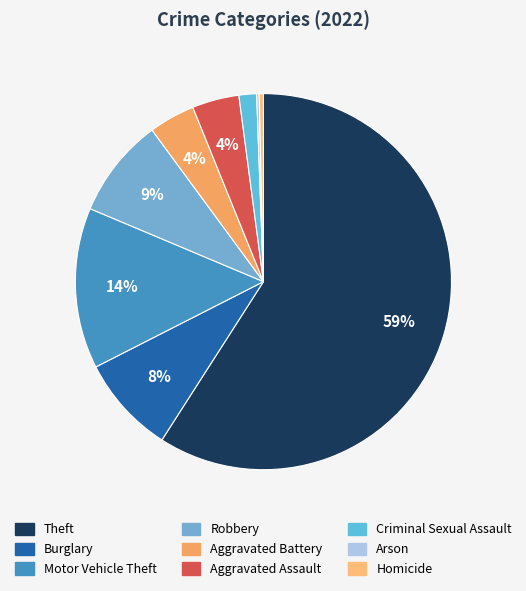

To the nearest percent, what is the average slice percentage?

11%